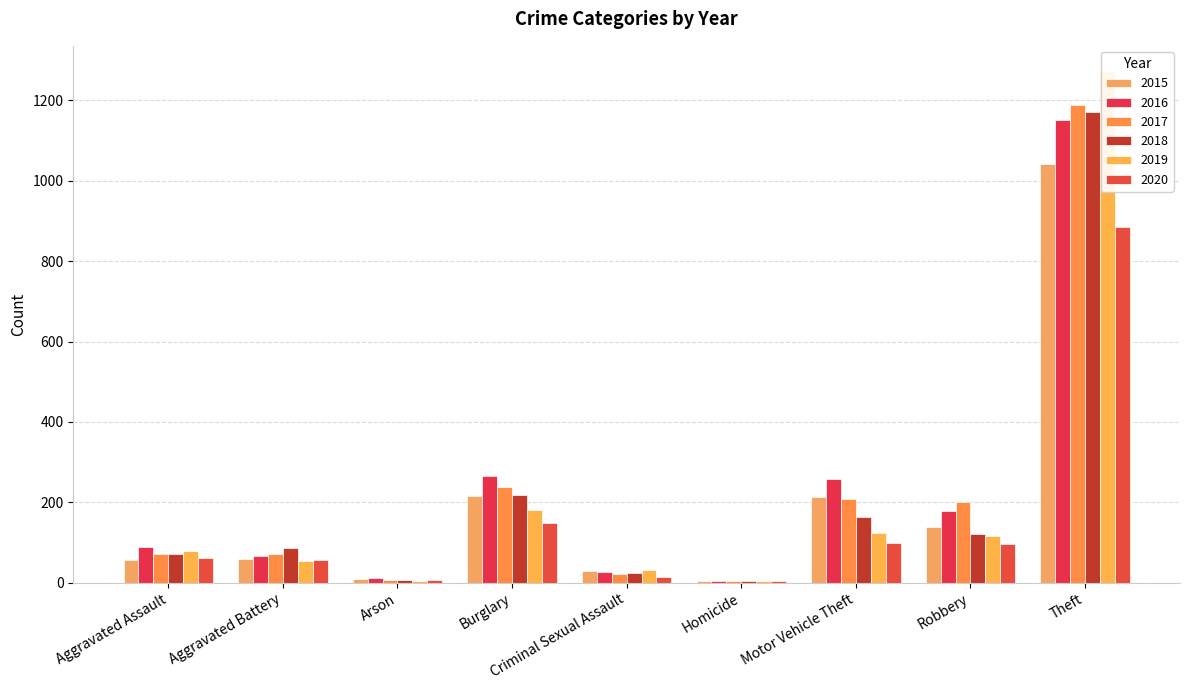

How many data points in 2020 are above 62?

4